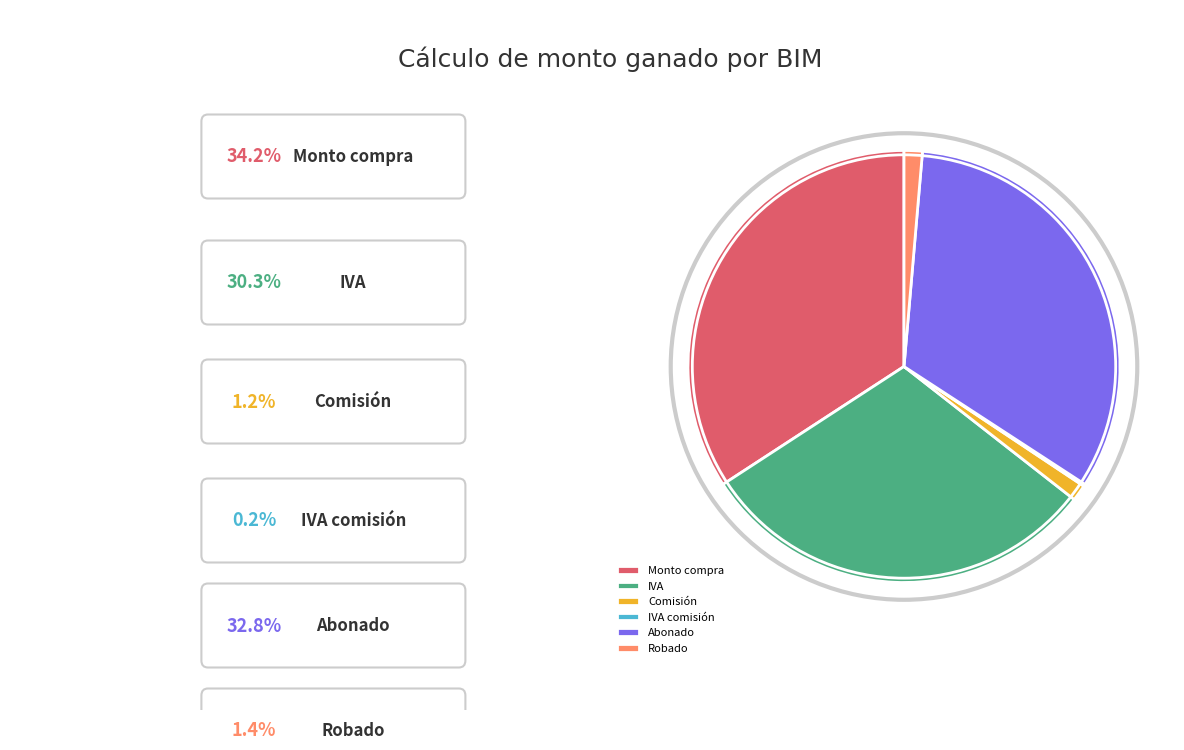

Does Monto compra account for over 50% of the chart?

No